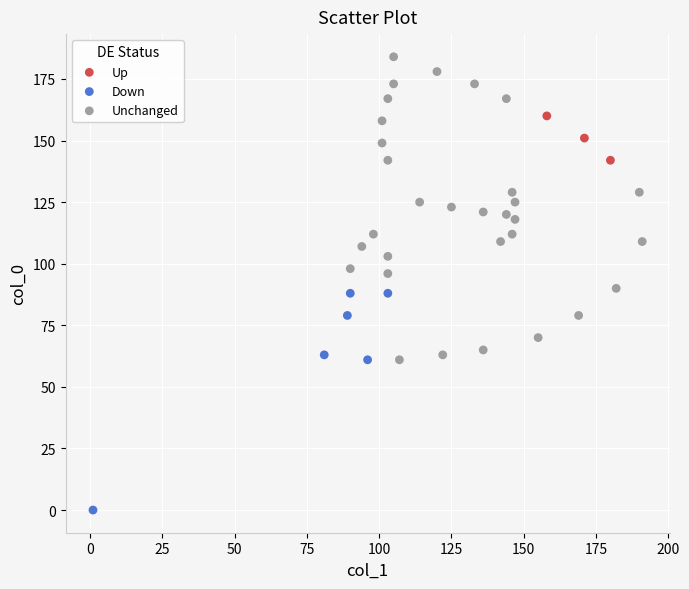

Which series has the largest Y range (max minus min)?

Unchanged